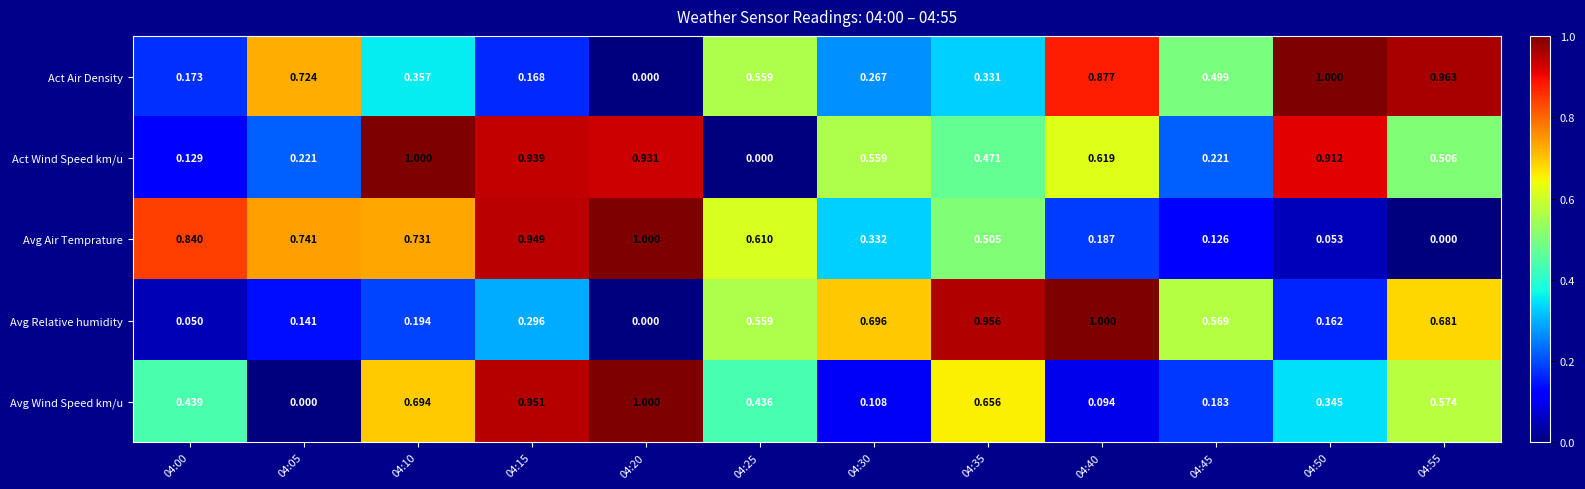

Which series has the largest total across all categories?

Act Wind Speed km/u